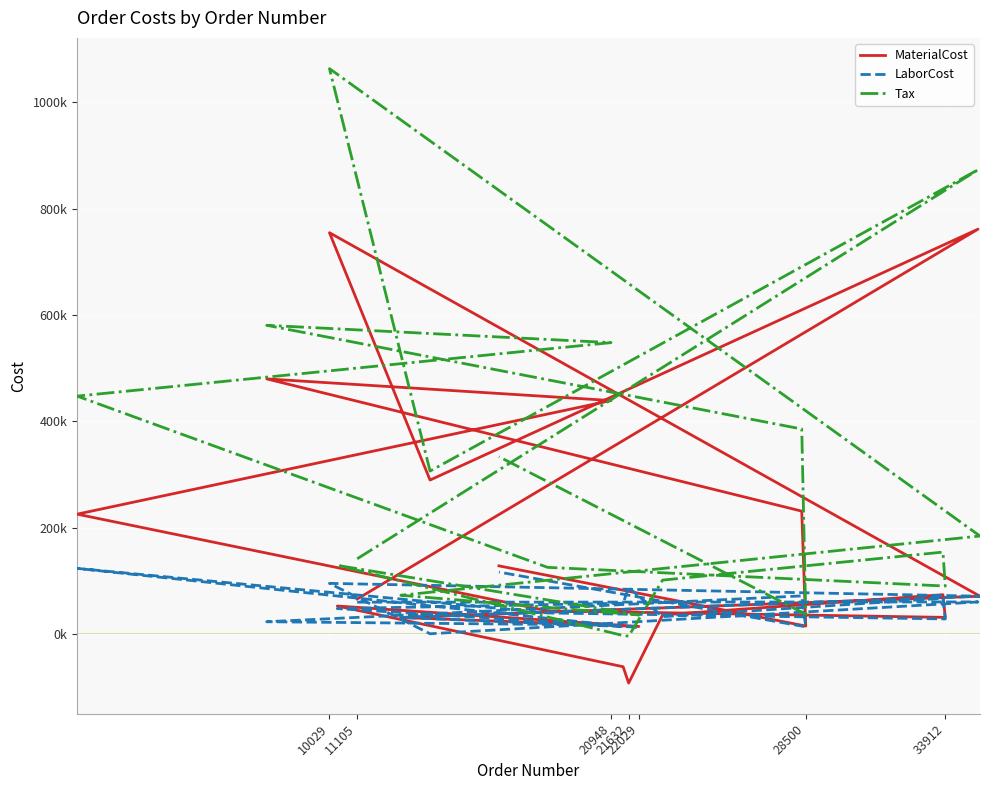

What are all the series names shown in the legend?

MaterialCost, LaborCost, Tax